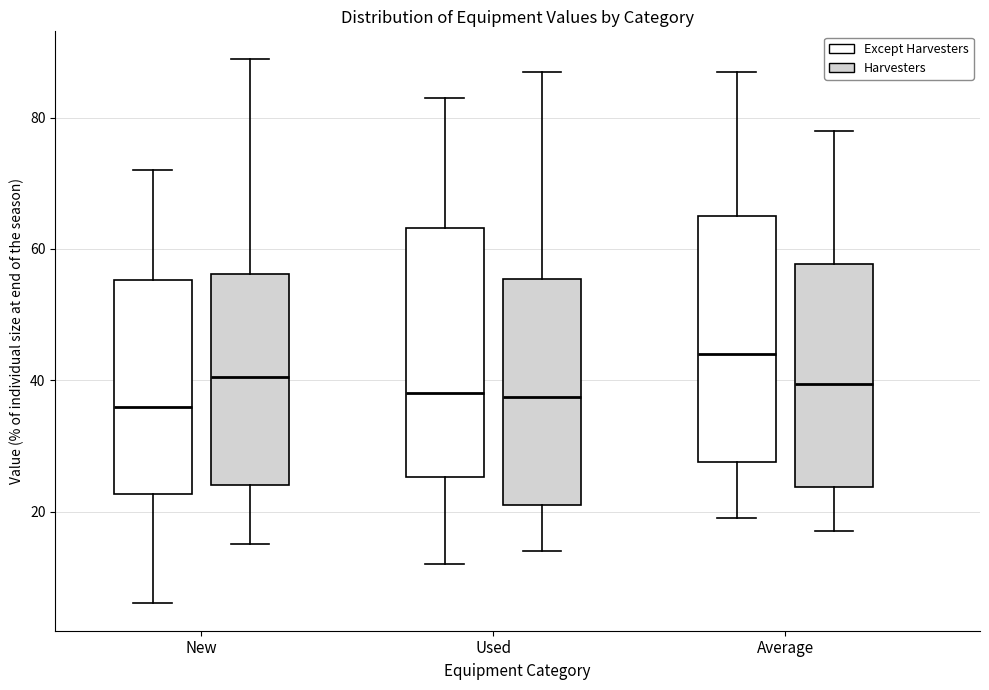

Reading left to right, read every box against the y-axis: the position of its median line, the range the box covers, and the ends of its whiskers. The values are not printed on the chart, so give them approximately, as read against the axis.

New (Except Harvesters): median 36, box 22 to 56, whiskers 6 to 72
New (Harvesters): median 40, box 24 to 56, whiskers 16 to 90
Used (Except Harvesters): median 38, box 26 to 64, whiskers 12 to 84
Used (Harvesters): median 38, box 22 to 56, whiskers 14 to 88
Average (Except Harvesters): median 44, box 28 to 66, whiskers 20 to 88
Average (Harvesters): median 40, box 24 to 58, whiskers 18 to 78